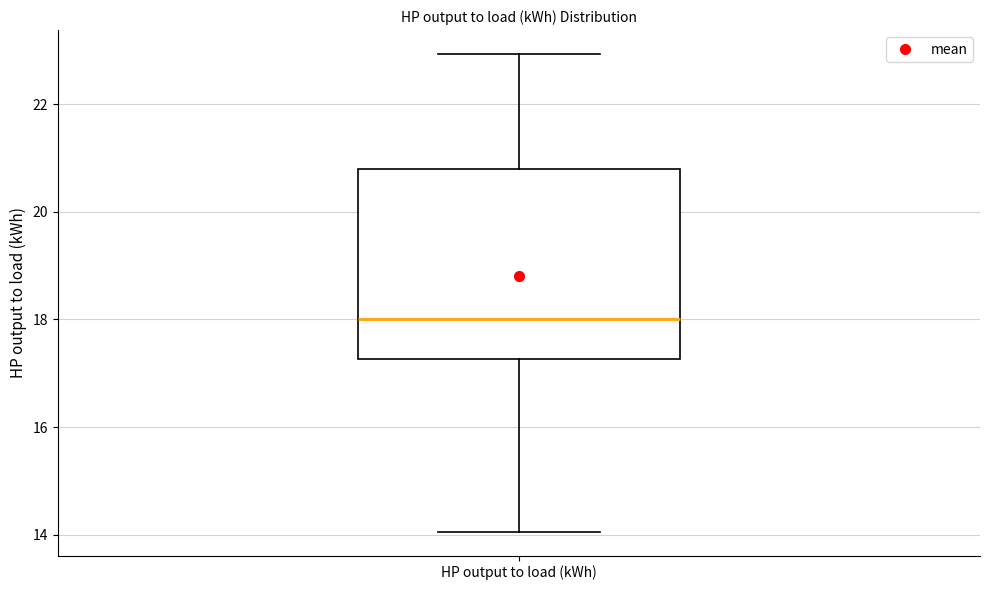

Where does the median line of the box for HP output to load (kWh) sit on the y-axis? The values are not printed on the chart, so give them approximately, as read against the axis.

18.0